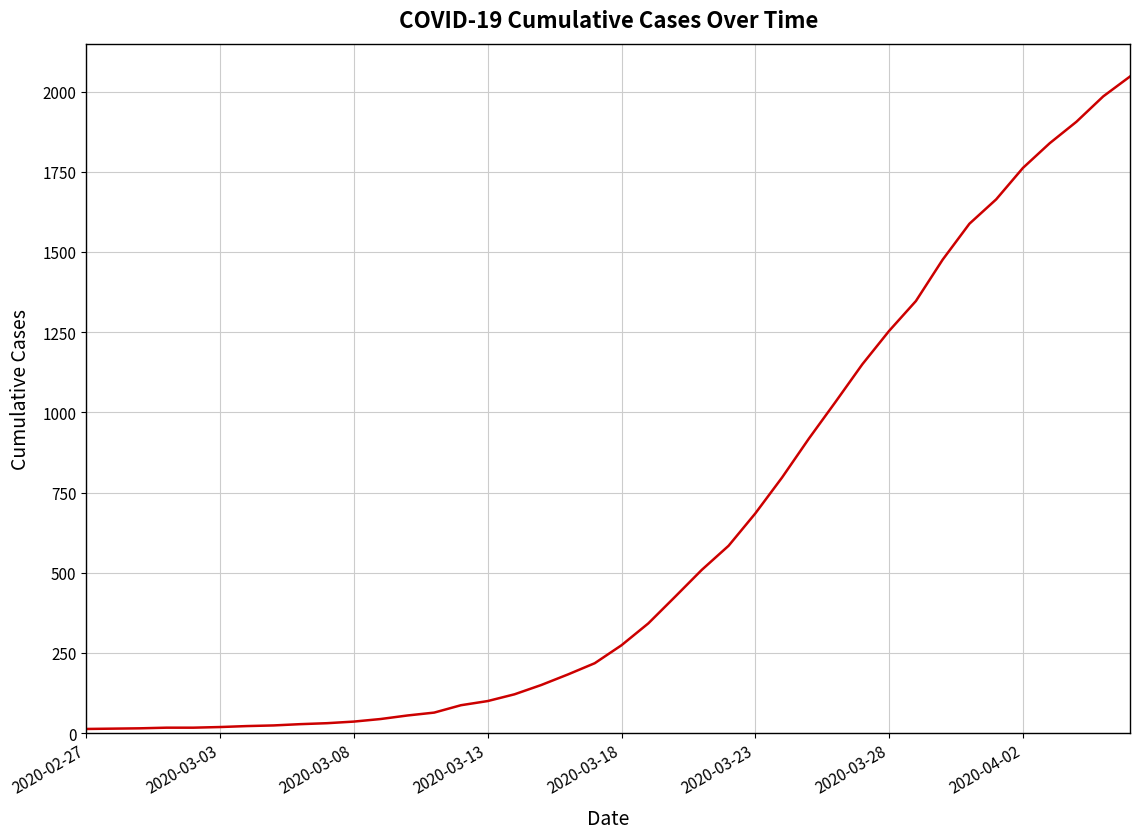

What is the difference between the maximum and minimum values?

2034